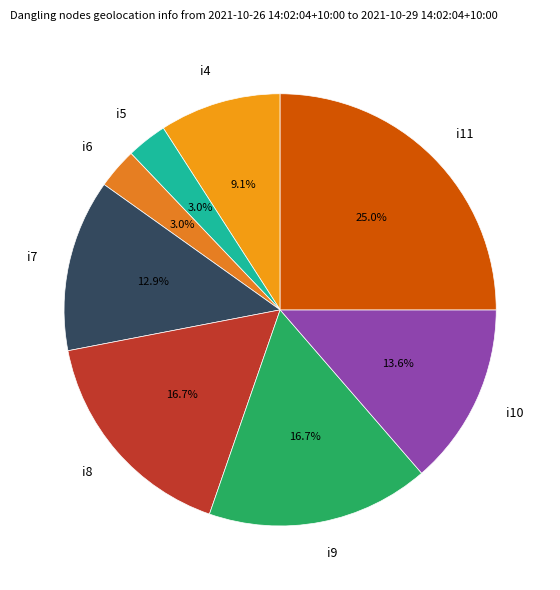

Is i10 the majority of the pie?

No